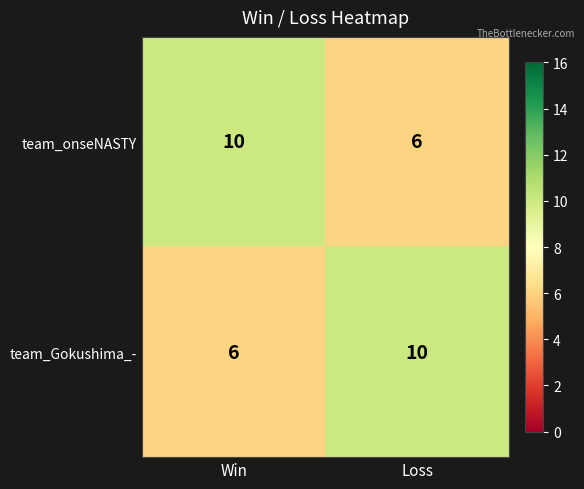

What is the minimum value shown in the chart?

6